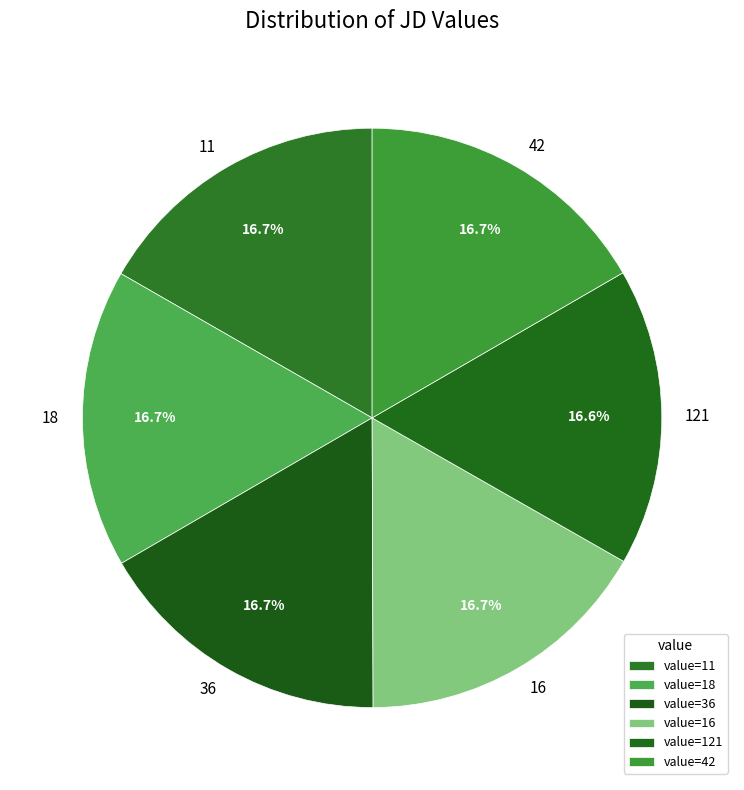

Is 11 the majority of the pie?

No